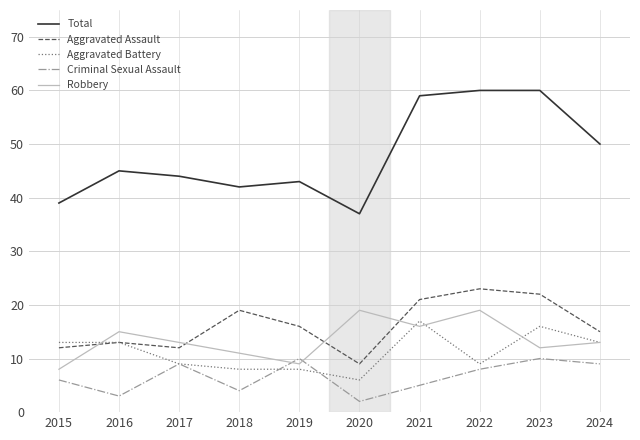

The Aggravated Battery series shows 13 at 2016. True or false?

True